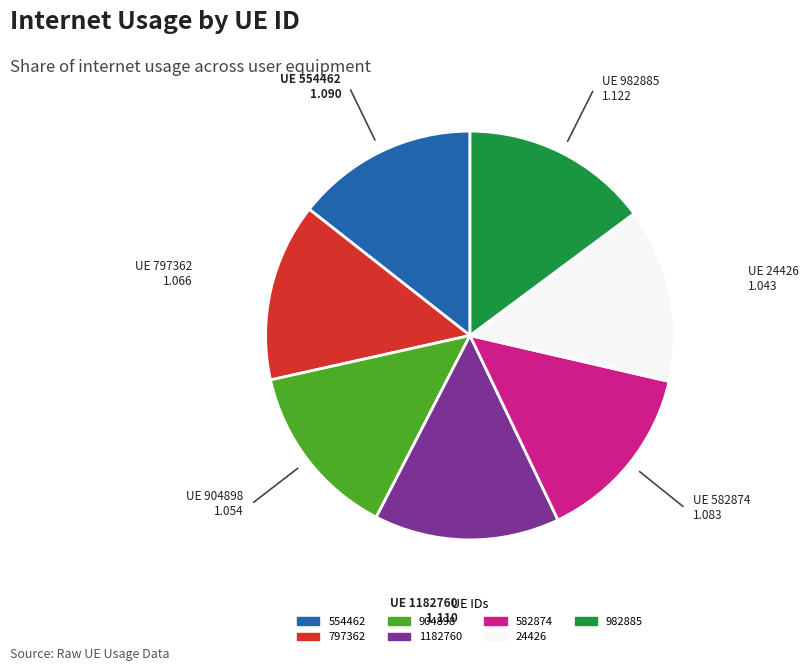

Approximately how many times larger is the value at 554462 compared to 904898?

1.0